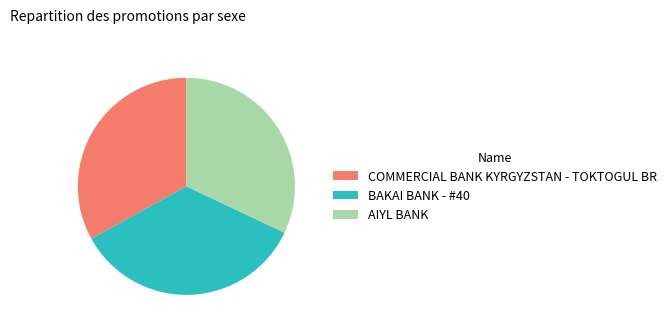

Approximately how many times larger is the value at BAKAI BANK - #40 compared to AIYL BANK?

1.1